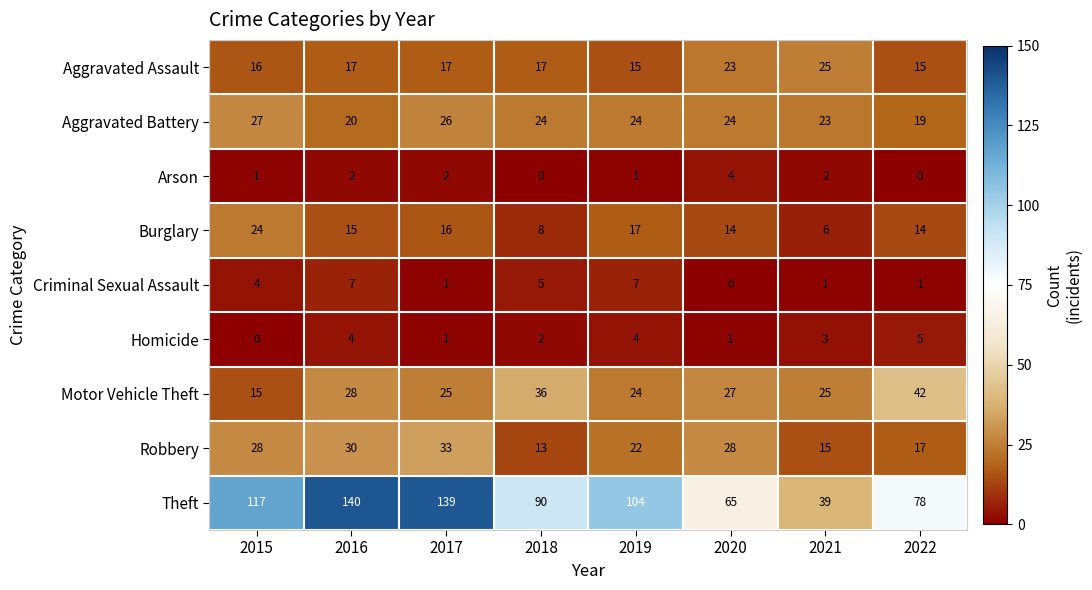

How many data points does each series have?

8